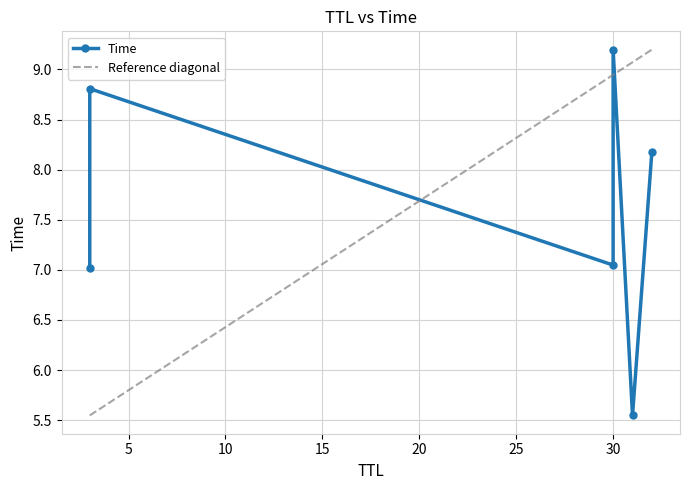

What is the approximate value at 30?

7.0